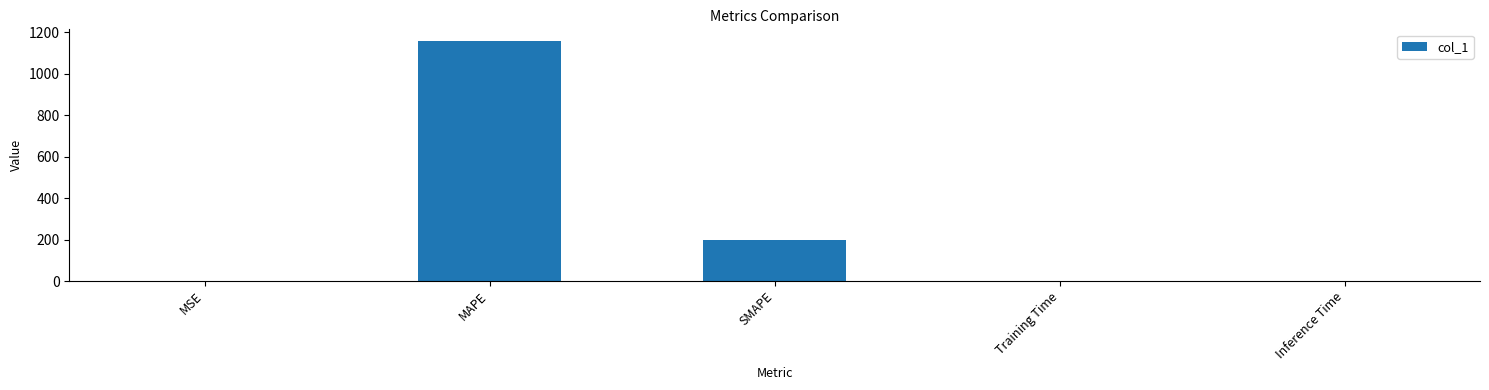

Are the bars horizontal?

No